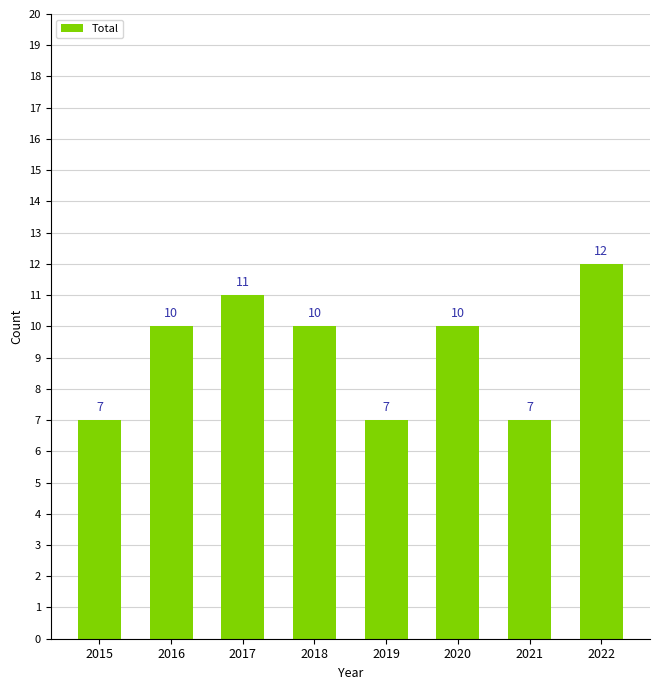

The value at 2017 is 11. True or false?

True